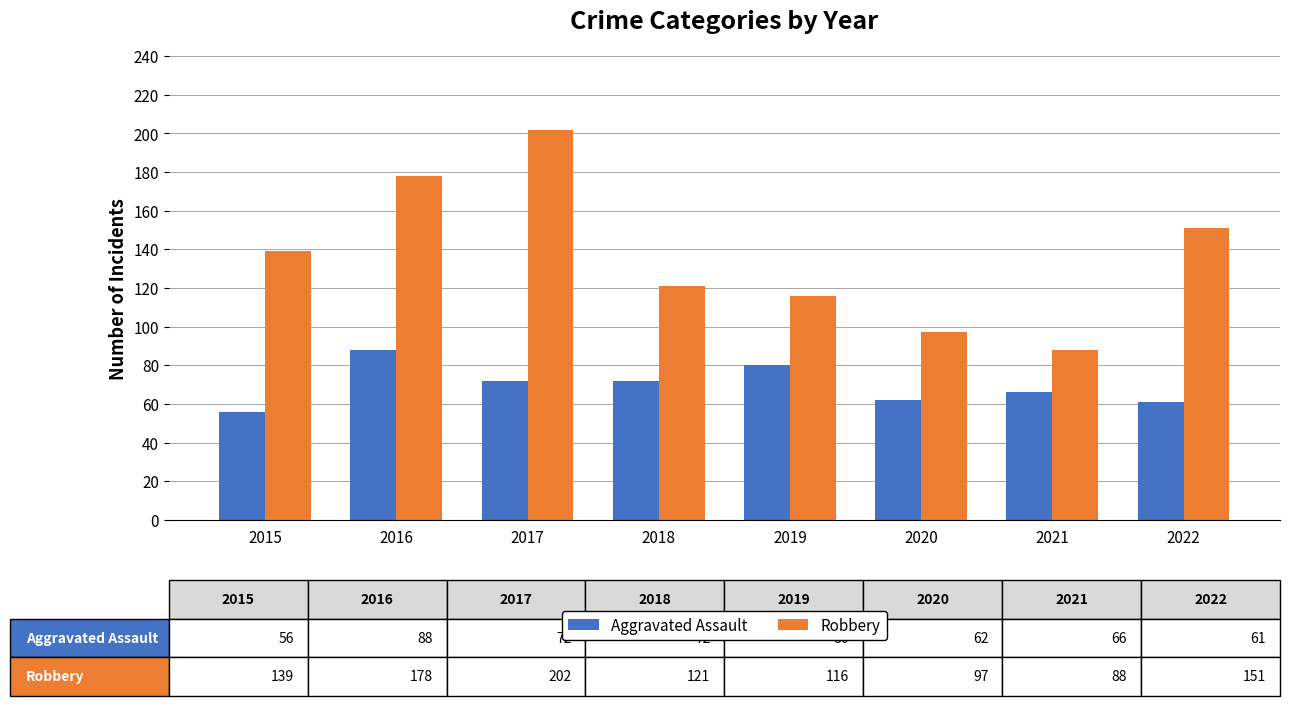

Read the Aggravated Assault value at 2022.

61